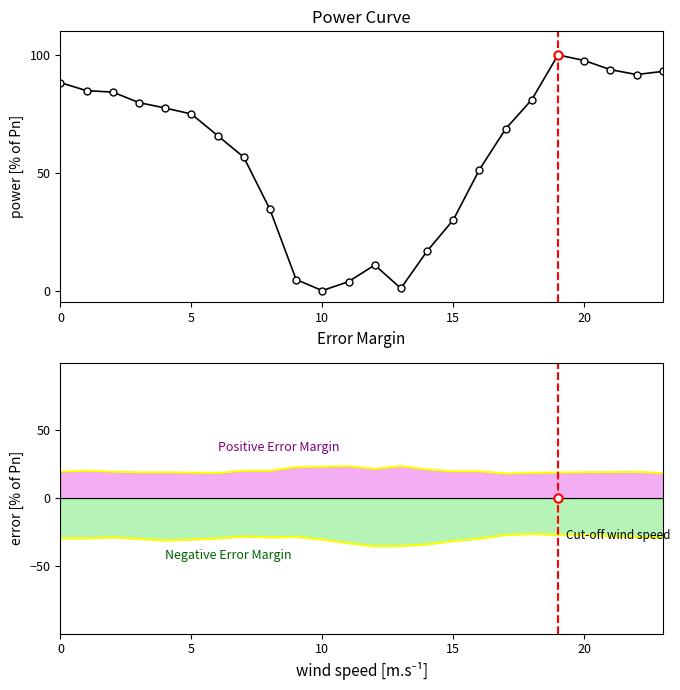

The Power curve series shows 21.7 at 5. True or false?

False